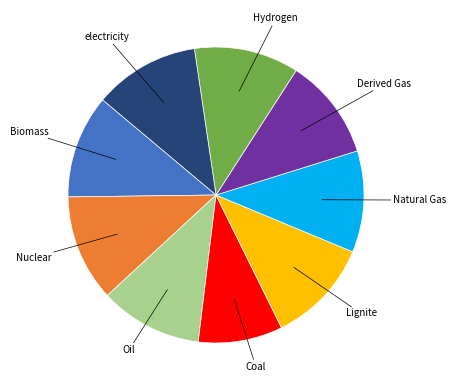

Count the number of slices in the pie.

9